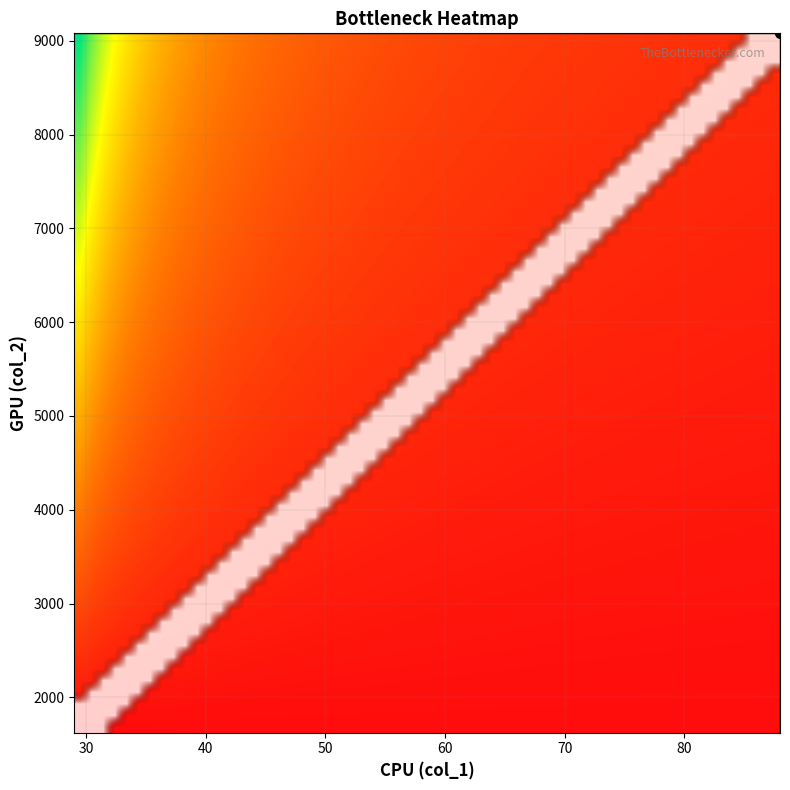

Reading left to right, list all the values displayed in this chart.

0: 0=29	1=30	2=35	3=37	4=35	5=42	6=37	7=38	8=31	9=81	10=56	11=41	12=41	13=46	14=55	15=53	16=31	17=32	18=42	19=41	20=61	21=58	22=45	23=88	24=41	25=32	26=45	27=34	28=29	29=29
1: 0=1624	1=2283	2=4243	3=3488	4=3704	5=3812	6=5346	7=4784	8=2646	9=8813	10=7339	11=5586	12=2704	13=5284	14=6492	15=7767	16=2925	17=2767	18=2712	19=4017	20=6027	21=6219	22=5016	23=9079	24=4458	25=2960	26=5238	27=3490	28=1624	29=1624